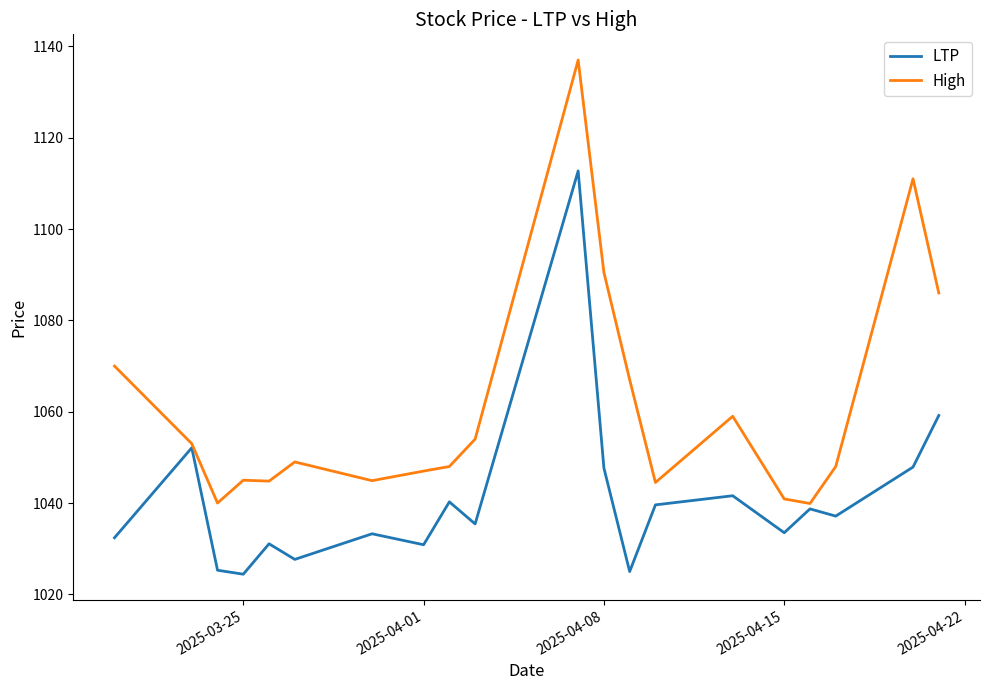

What is the smallest value displayed?

1024.4